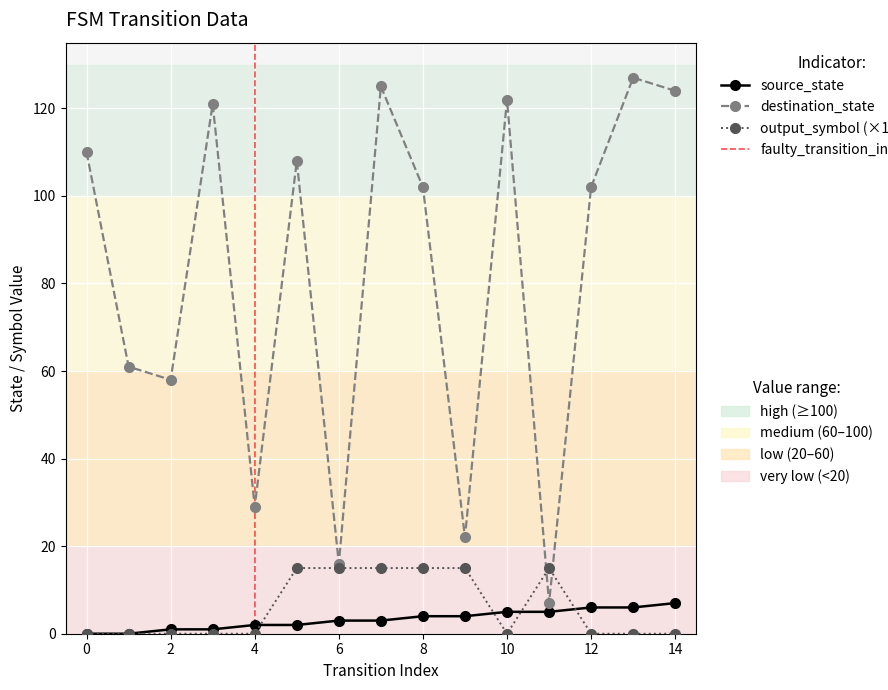

Reading left to right, extract all data points from this chart.

source_state: 0=0	1=0	2=1	3=1	4=2	5=2	6=3	7=3	8=4	9=4	10=5	11=5	12=6	13=6	14=7
destination_state: 0=110	1=61	2=58	3=121	4=29	5=108	6=16	7=125	8=102	9=22	10=122	11=7	12=102	13=127	14=124
output_symbol: 0=0	1=0	2=0	3=0	4=0	5=15	6=15	7=15	8=15	9=15	10=0	11=15	12=0	13=0	14=0